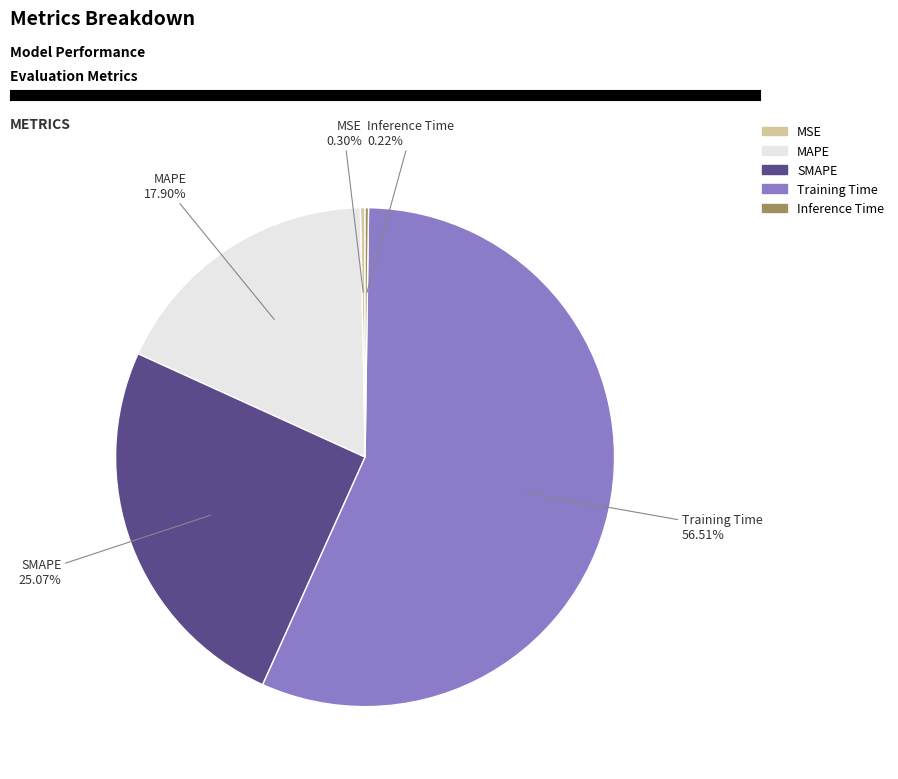

To the nearest percent, what percentage of the pie is MAPE?

18%